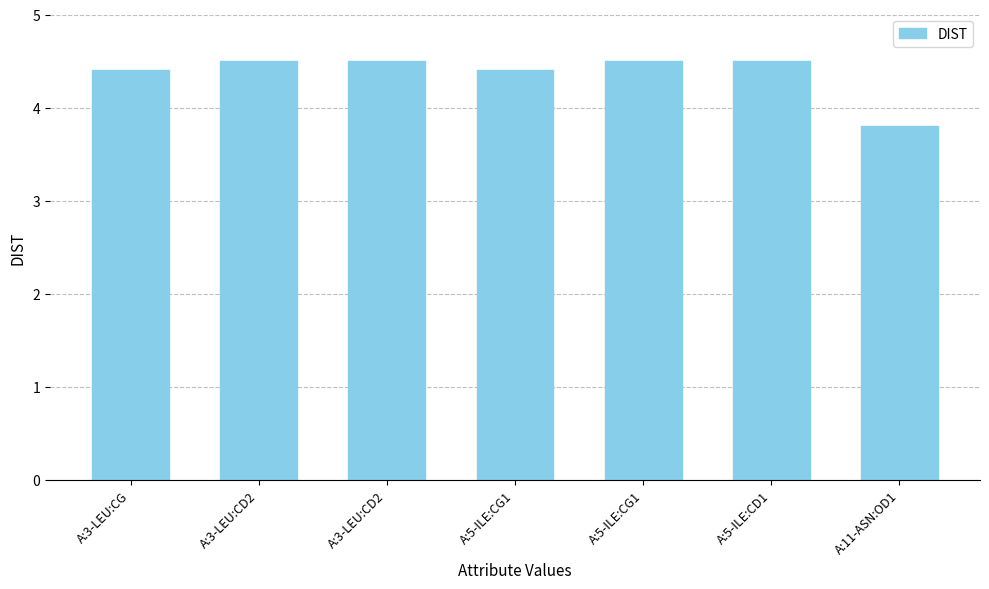

How many bars are there in total?

7